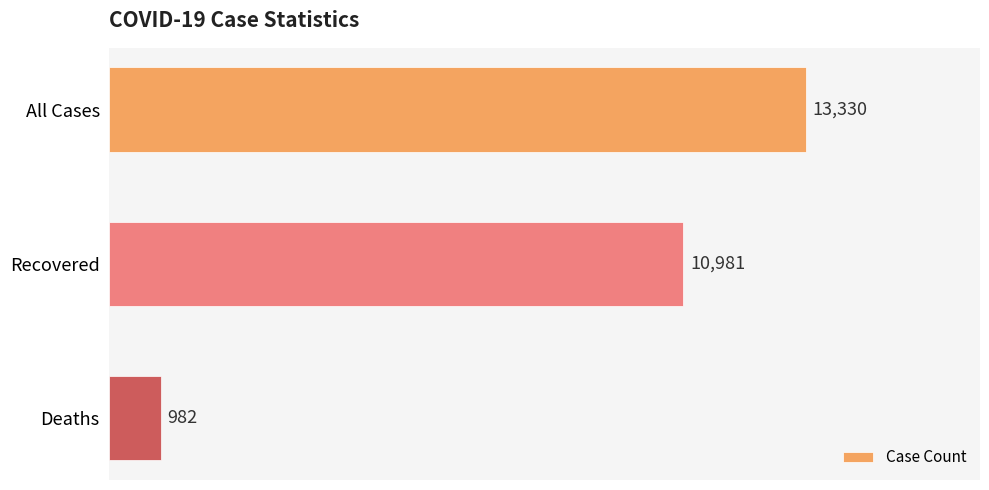

What is the label of the 1st bar from the bottom?

Deaths